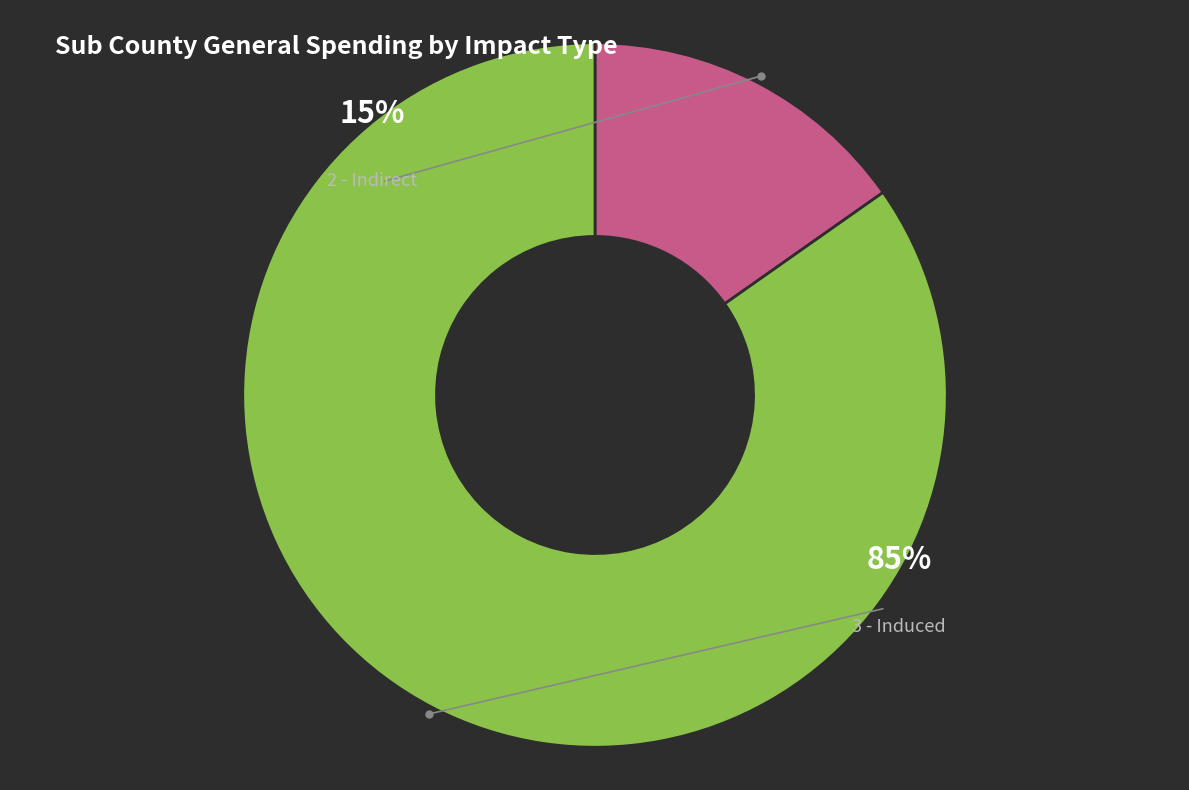

What percentage is NOT represented by 3 - Induced?

15.2%